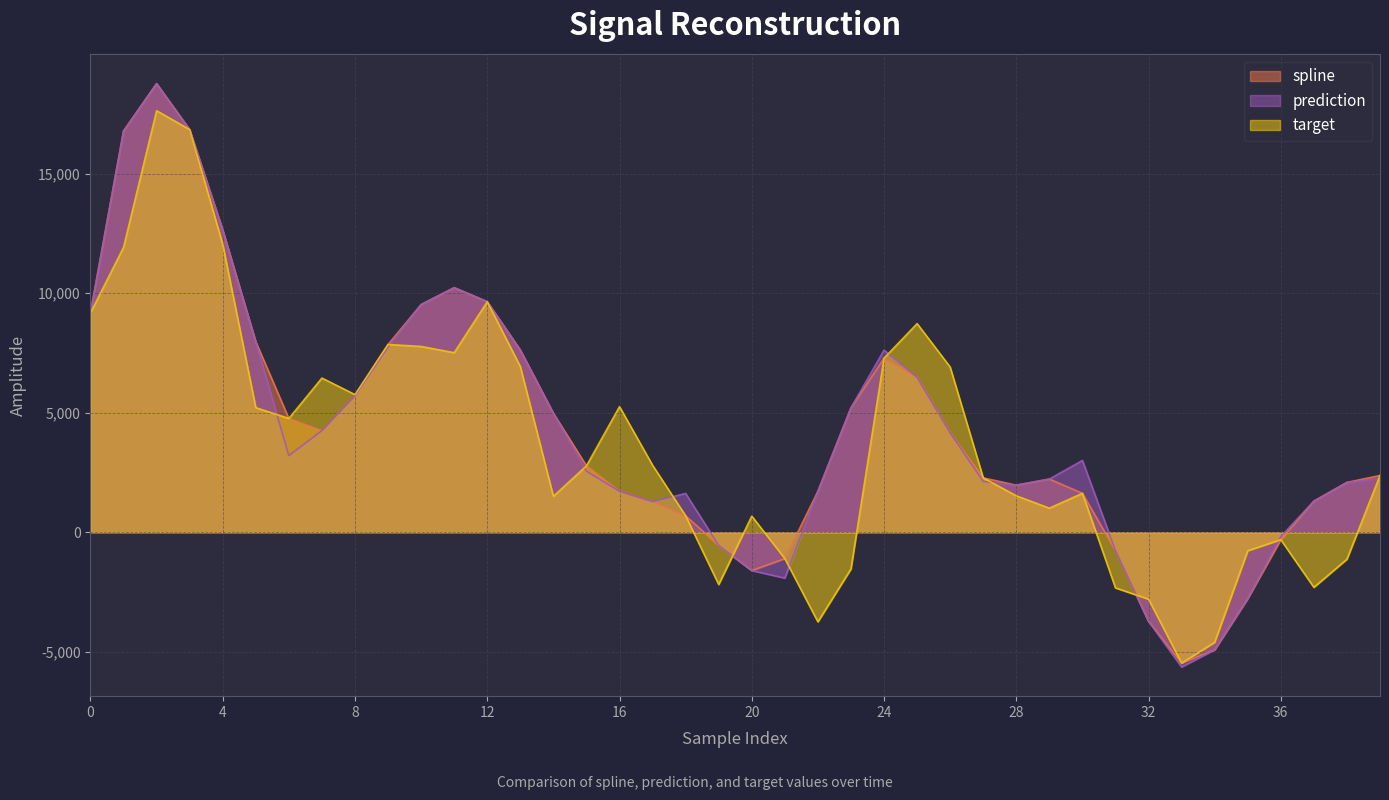

In prediction, how many points are lower than both neighbors (excluding endpoints)?

5